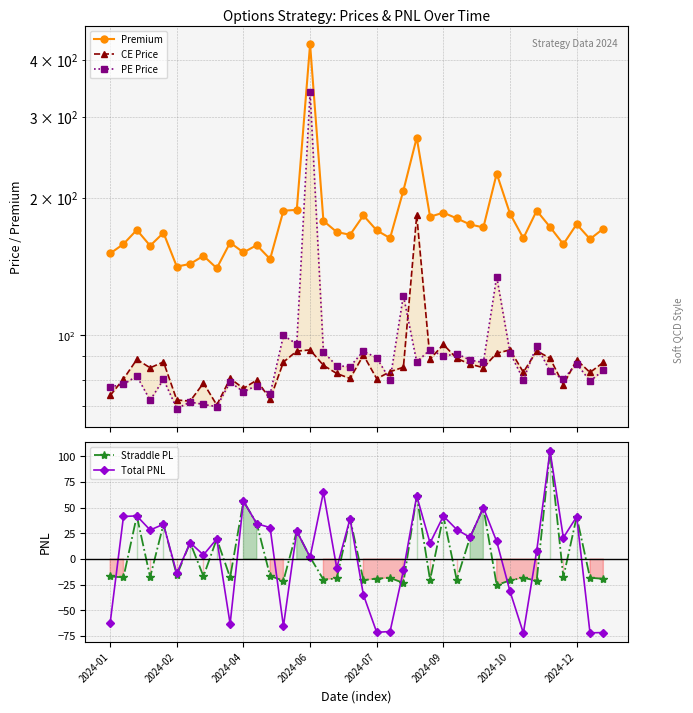

What is the maximum value shown in the chart?

432.9